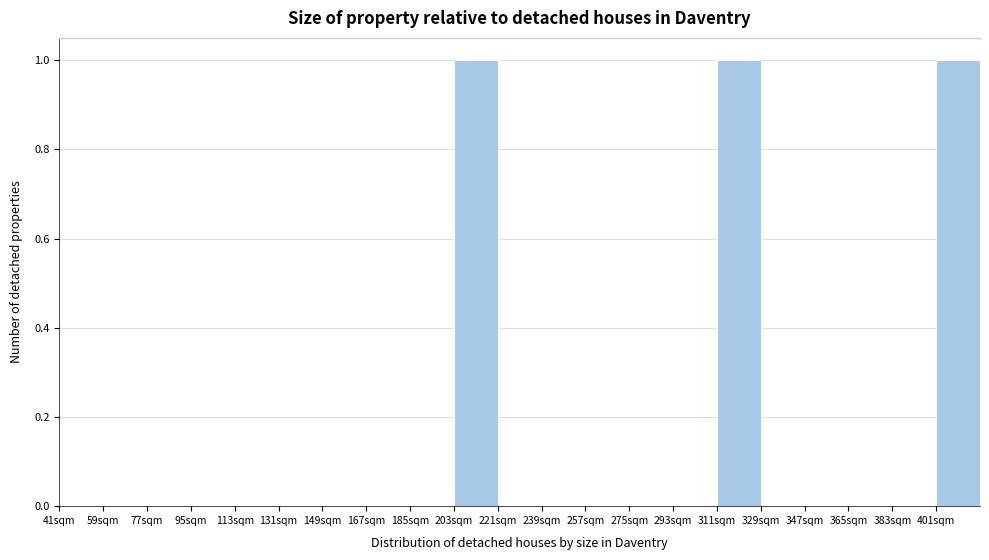

Reading left to right, list every bar in this chart as the range it spans on the x-axis followed by its height. Neither the bar edges nor the heights are printed on the chart, so give them approximately, as read against the axes.

41 to 59: 0
59 to 77: 0
77 to 95: 0
95 to 113: 0
113 to 131: 0
131 to 149: 0
149 to 167: 0
167 to 185: 0
185 to 203: 0
203 to 221: 1
221 to 239: 0
239 to 257: 0
257 to 275: 0
275 to 293: 0
293 to 311: 0
311 to 329: 1
329 to 347: 0
347 to 365: 0
365 to 383: 0
383 to 401: 0
401 to 419: 1